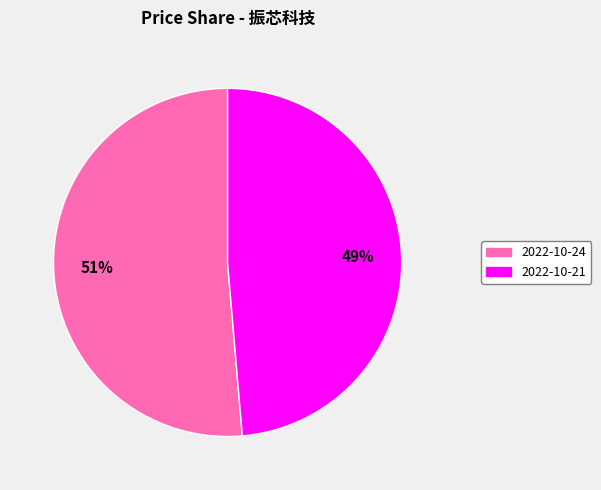

To the nearest percent, what is the average slice percentage?

50%